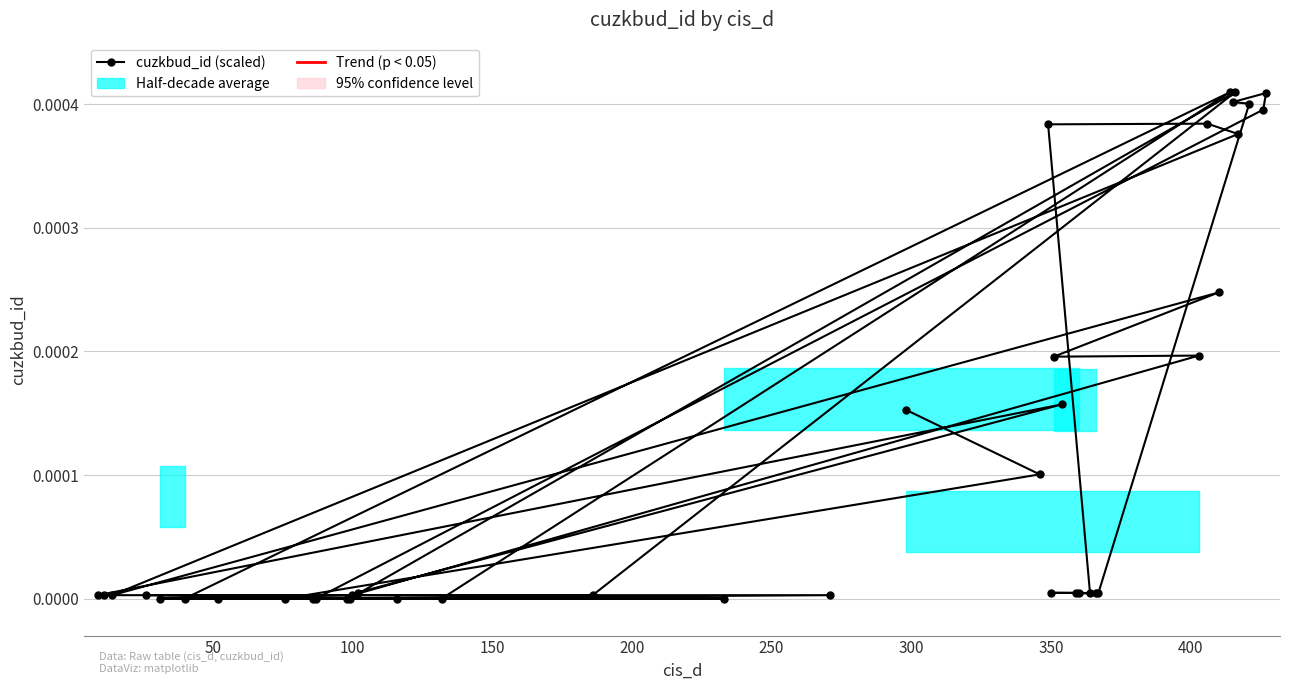

Does the chart have visible grid lines?

Yes